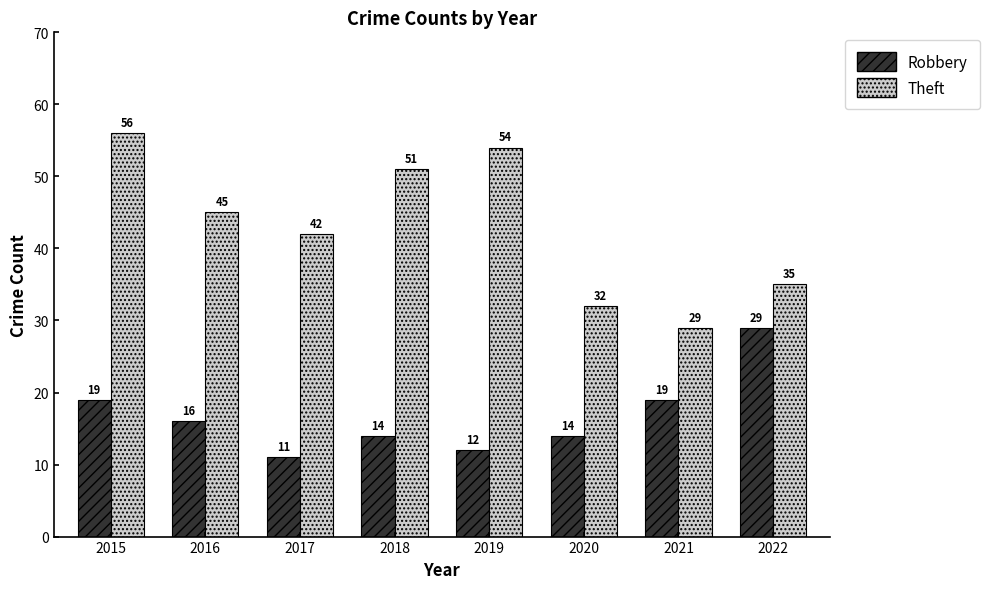

Rank the series by their average value, from highest to lowest.

Theft, Robbery